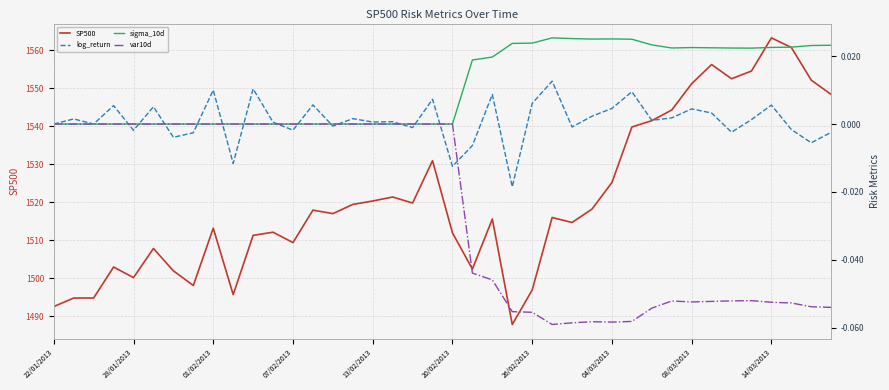

At which category does var10d reach its first local valley?

25